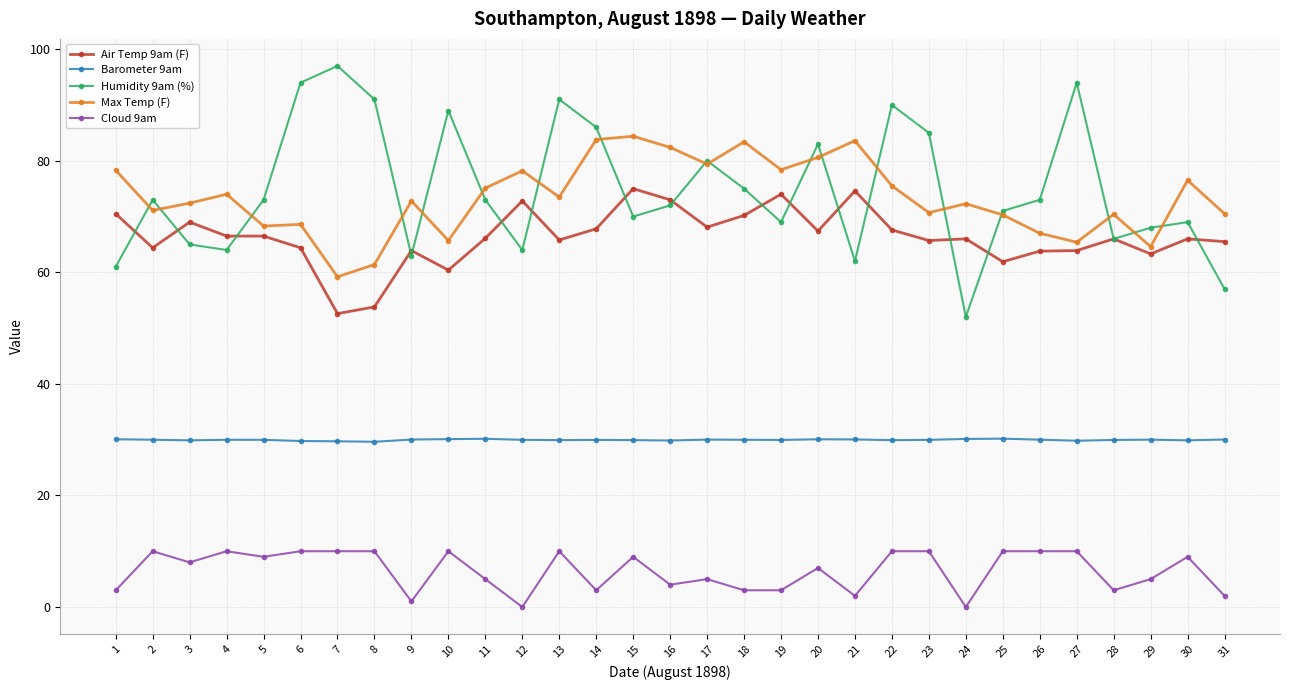

What is the maximum value shown in the chart?

97.0